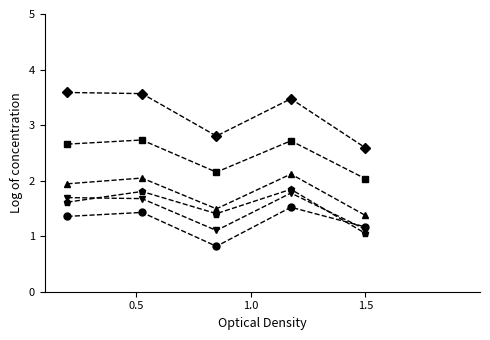

What is the maximum value shown in the chart?

3.6